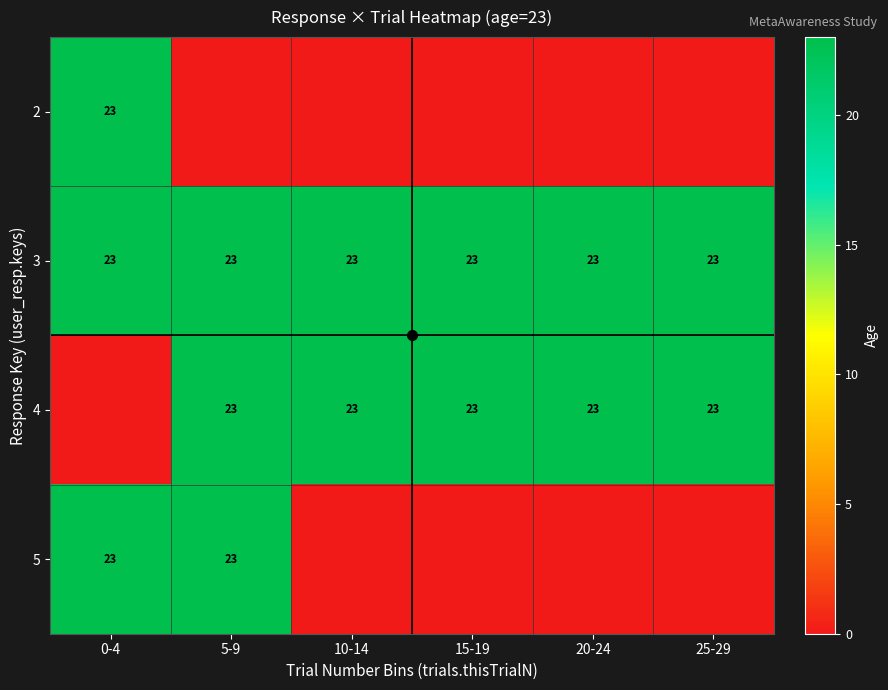

At which category does the chart reach its peak across all series?

0-4